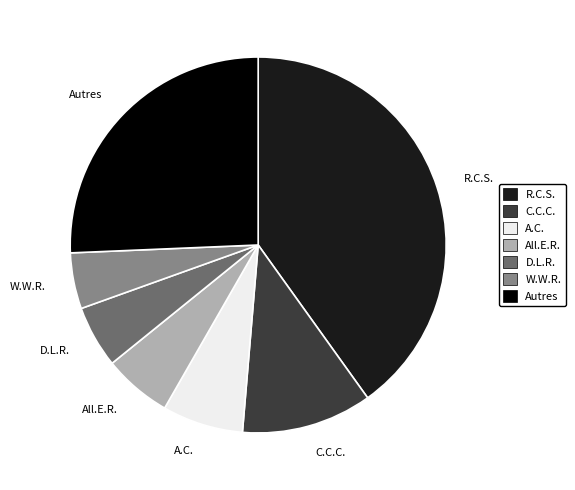

Rank the categories by value from highest to lowest.

R.C.S., Autres, C.C.C., A.C., All.E.R., D.L.R., W.W.R.